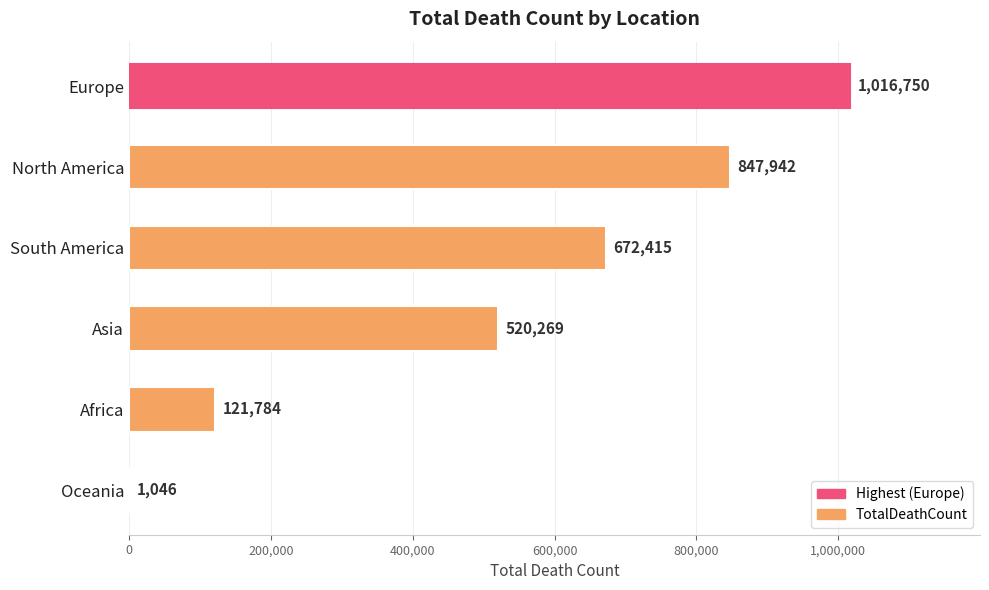

What is the sum of the values at Asia and Oceania?

521315